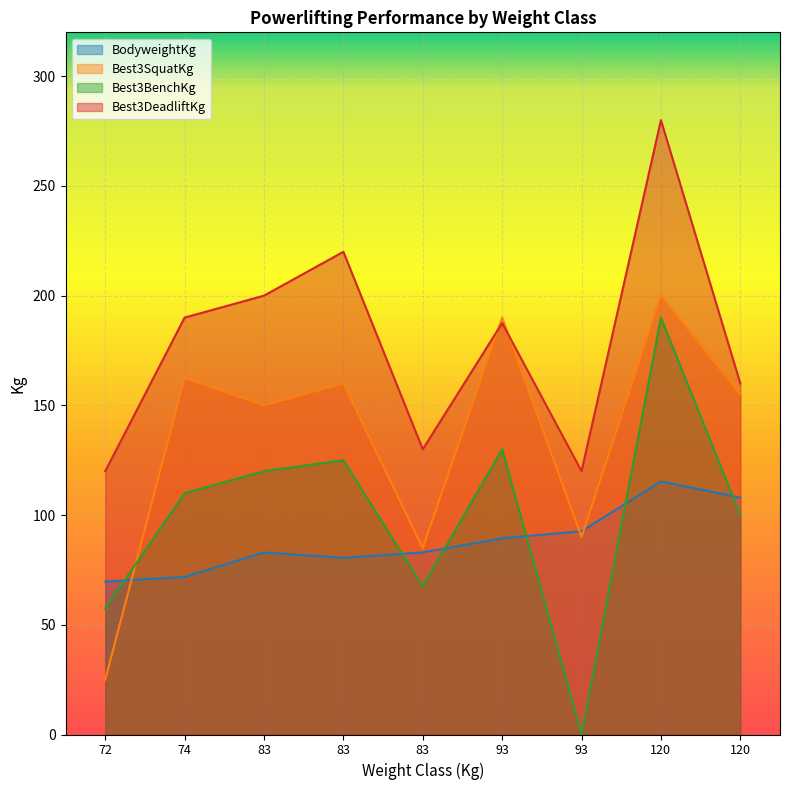

What is the sum of all Best3DeadliftKg values?

1607.5